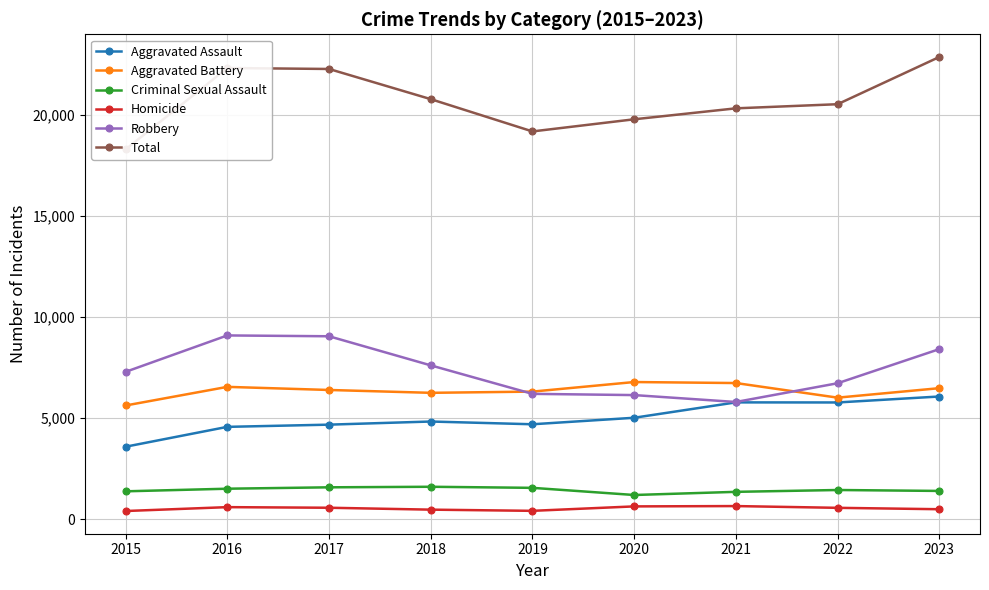

Reading left to right, extract all data points from this chart.

Aggravated Assault: 2015=3589	2016=4572	2017=4681	2018=4836	2019=4700	2020=5022	2021=5783	2022=5779	2023=6074
Aggravated Battery: 2015=5629	2016=6551	2017=6397	2018=6256	2019=6316	2020=6790	2021=6740	2022=6017	2023=6486
Criminal Sexual Assault: 2015=1382	2016=1511	2017=1580	2018=1607	2019=1554	2020=1200	2021=1356	2022=1447	2023=1401
Homicide: 2015=407	2016=599	2017=569	2018=475	2019=416	2020=636	2021=652	2022=565	2023=496
Robbery: 2015=7294	2016=9096	2017=9055	2018=7615	2019=6205	2020=6144	2021=5803	2022=6730	2023=8418
Total: 2015=18301	2016=22329	2017=22282	2018=20789	2019=19191	2020=19792	2021=20334	2022=20538	2023=22875